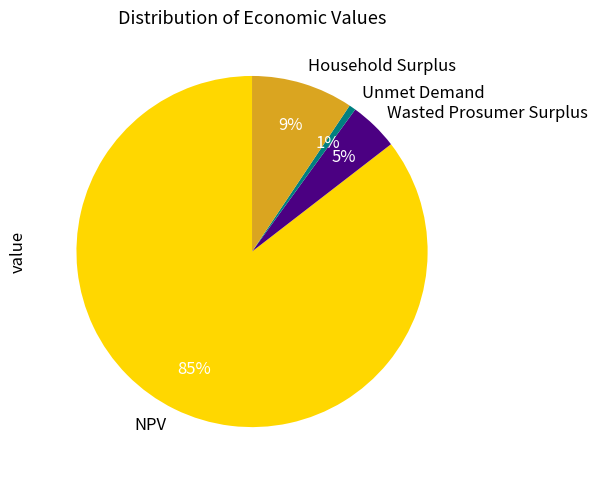

Is it true that Wasted Prosumer Surplus is 5% of the pie?

True